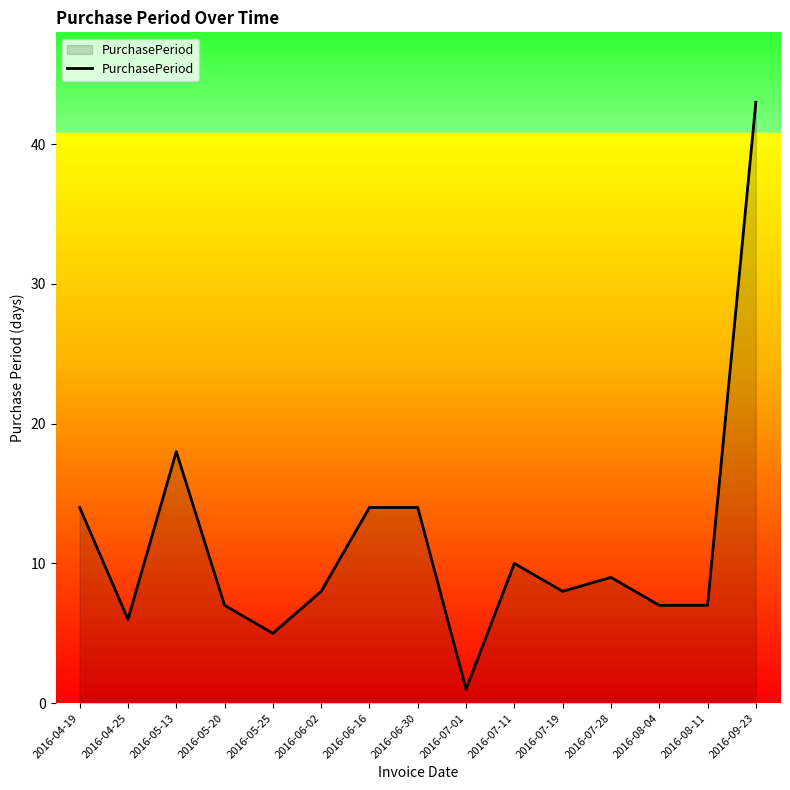

The chart shows a value of 1 at 2016-07-01. True or false?

True